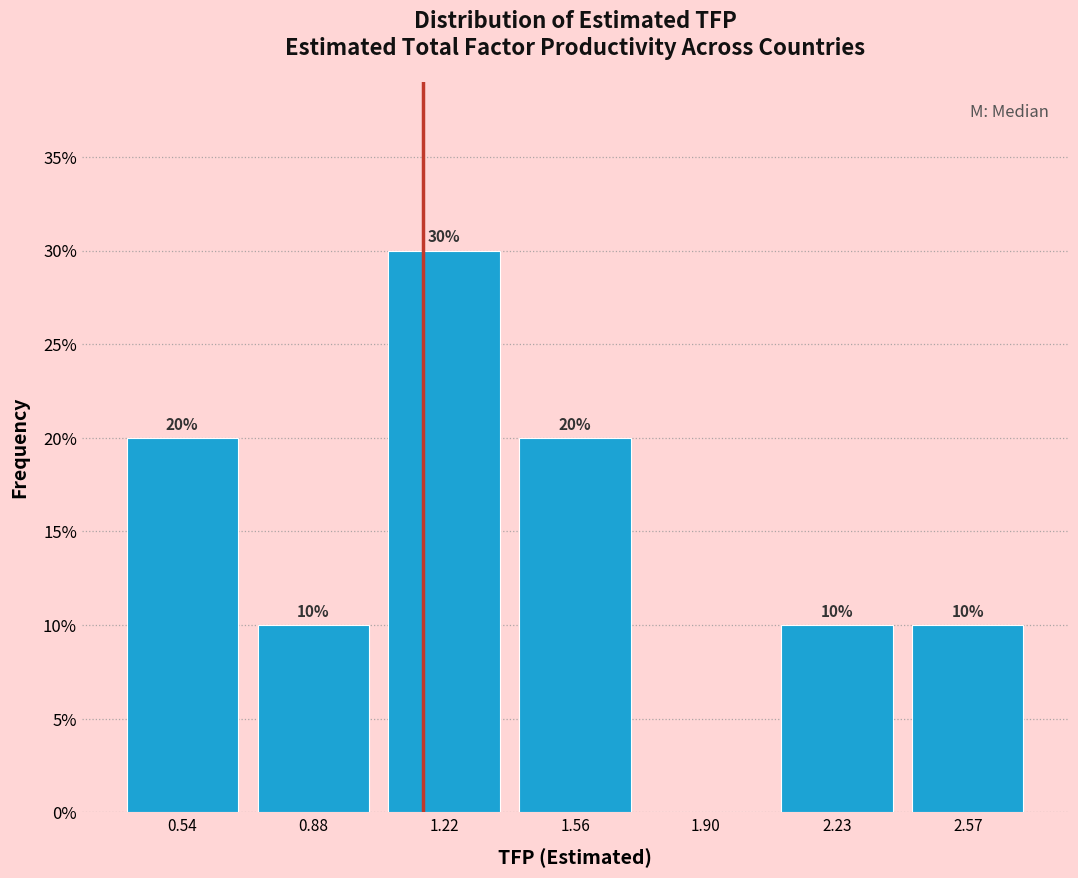

Which range on the x-axis has the tallest bar?

1.05 to 1.40